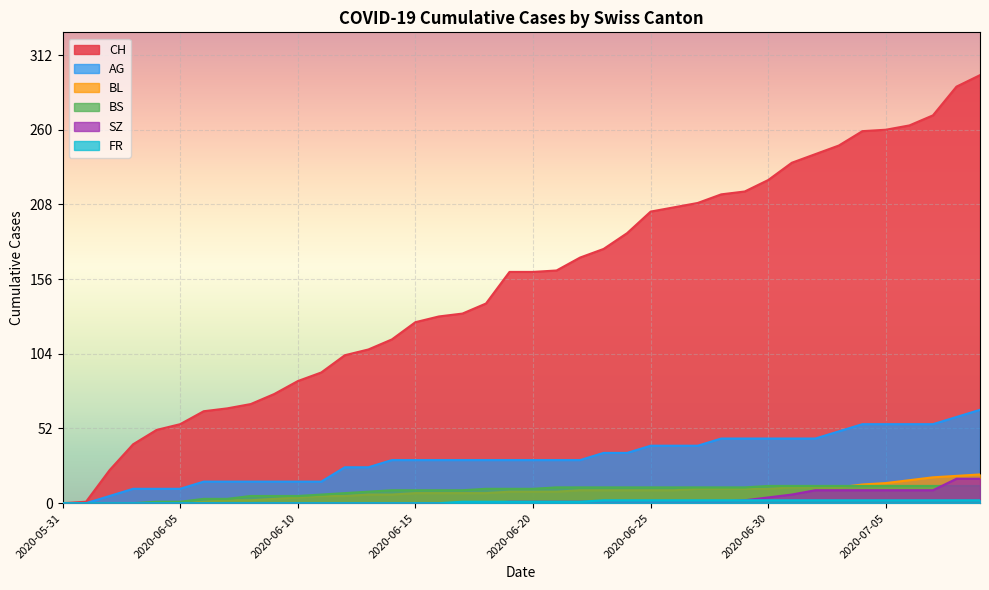

At which label is FR closest to 1?

2020-06-17